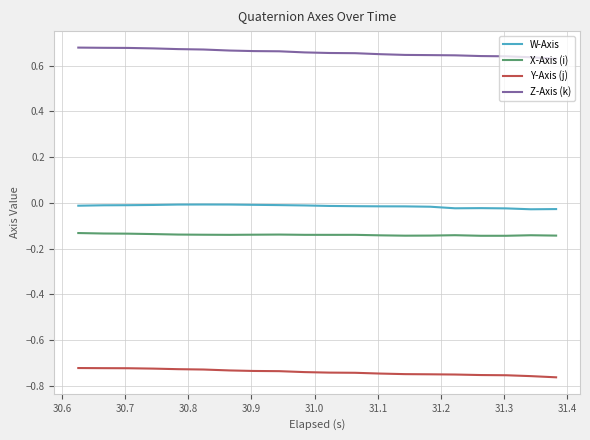

Which series has the largest total across all categories?

Z-Axis (k)